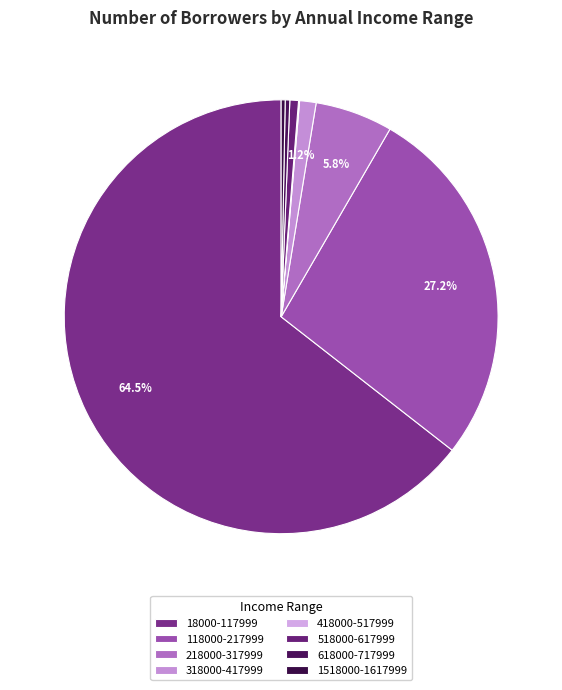

What portion of the pie excludes 618000-717999?

99.7%